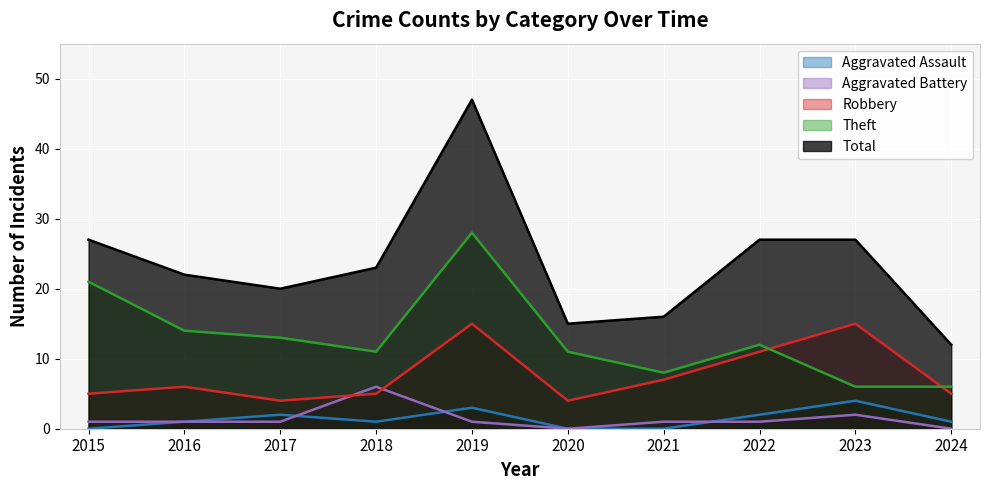

True or false: Theft has more than 2 interior local peaks.

False